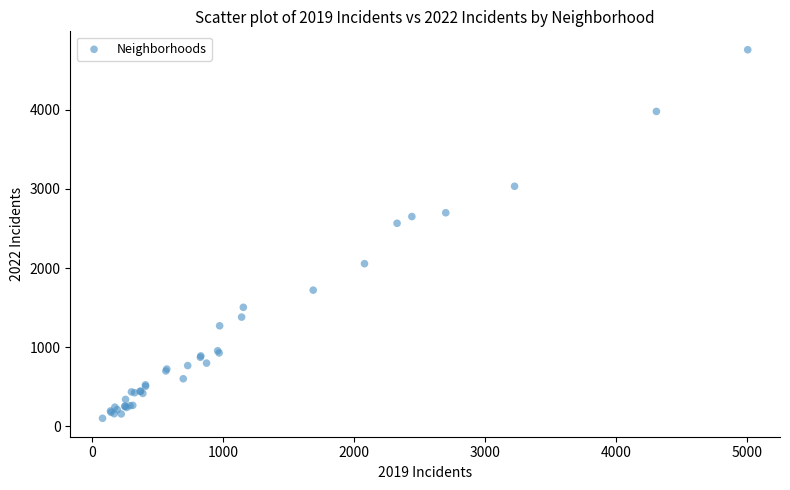

What Y value in the scatter plot is closest to 2430?

2566